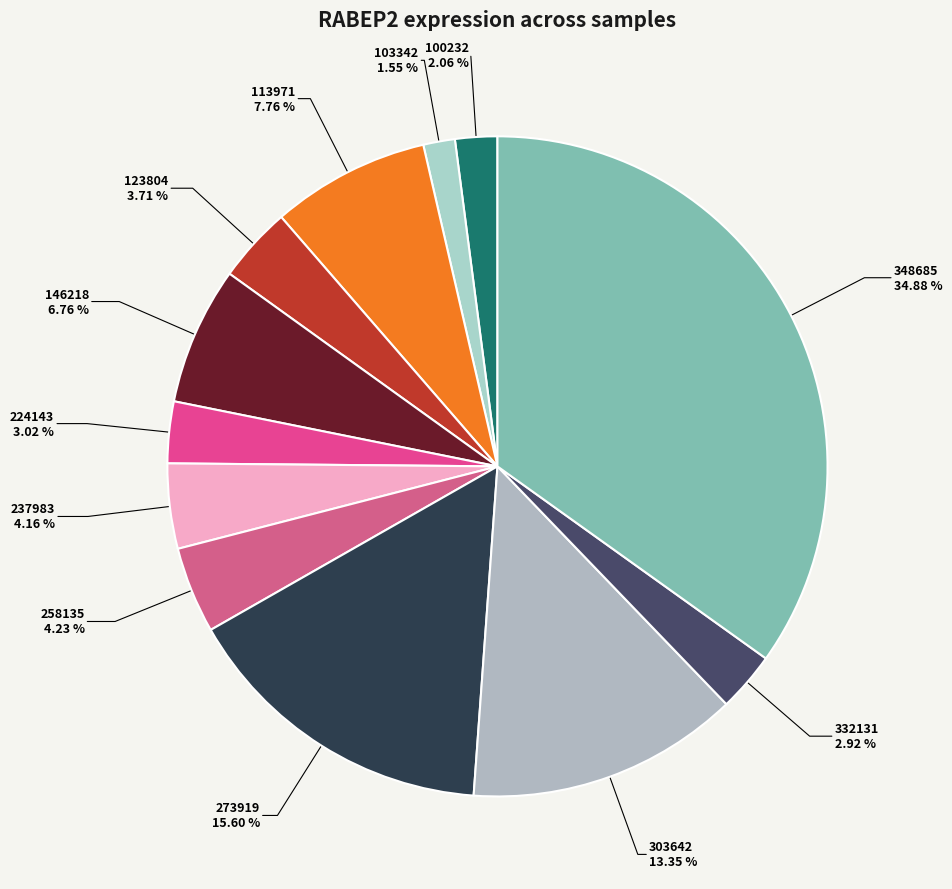

How many slices are in this pie chart?

12